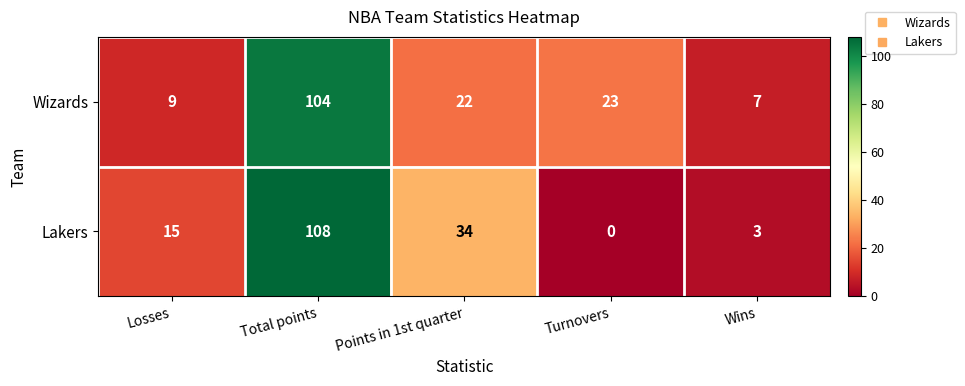

What is the difference between the Wizards values at Wins and Points in 1st quarter?

15